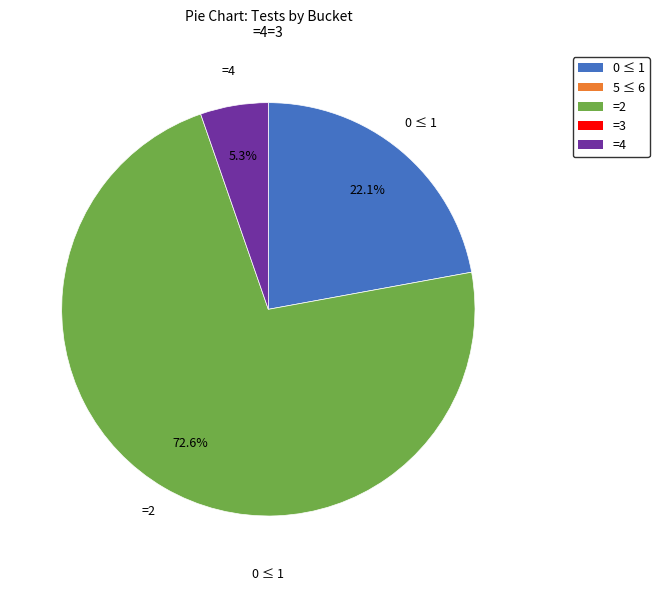

Is there a majority slice in this chart?

Yes